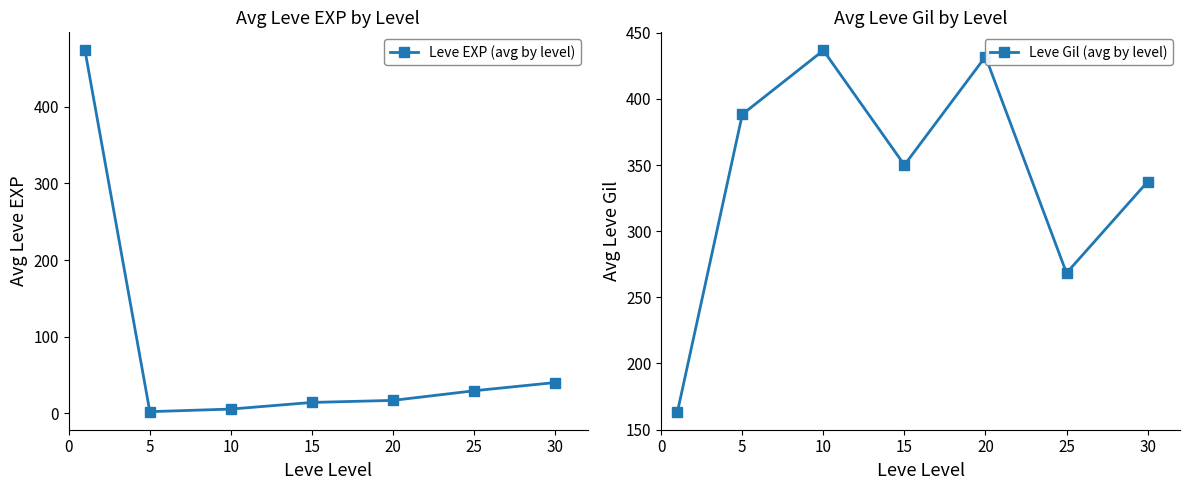

Reading left to right, what are all the values shown in this chart?

Leve EXP (avg by level): 473.5	2.3	5.7	14.3	17.0	29.6	40.3
Leve Gil (avg by level): 163.5	388.3	436.7	350.0	432.0	268.3	337.3